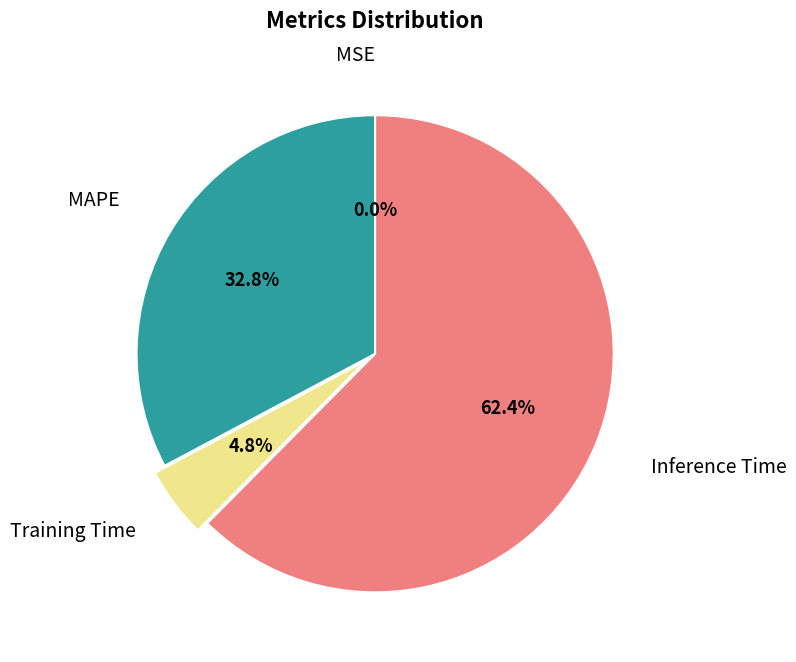

To the nearest percent, what portion does MAPE represent?

33%